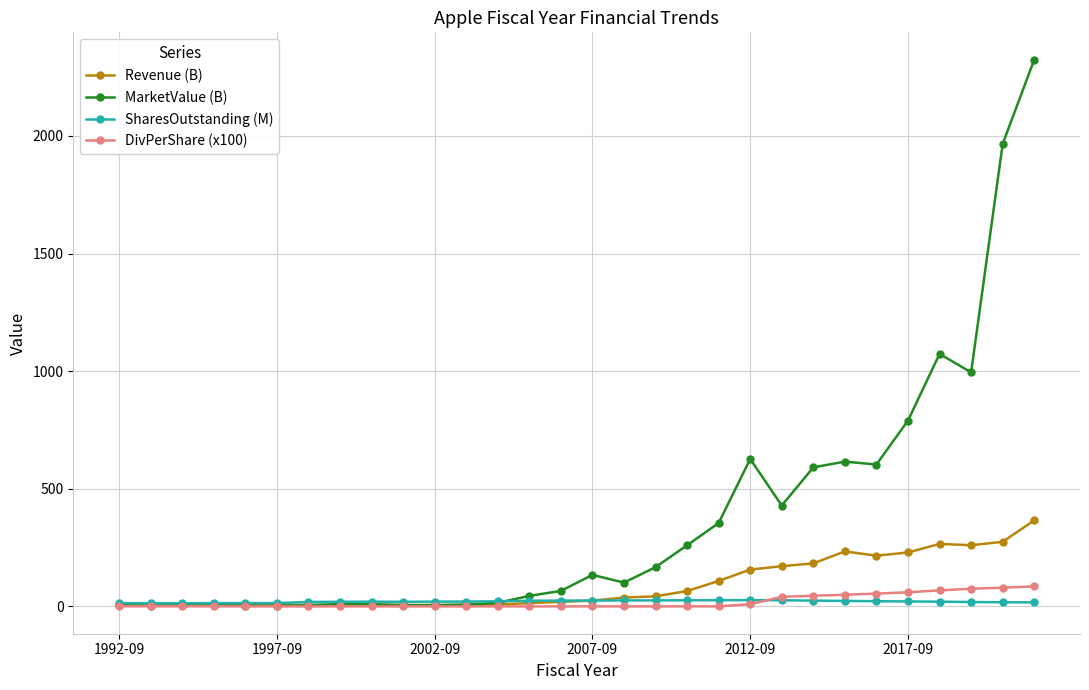

What is the value of the MarketValue (B) point at the 23rd from the left?

591.1